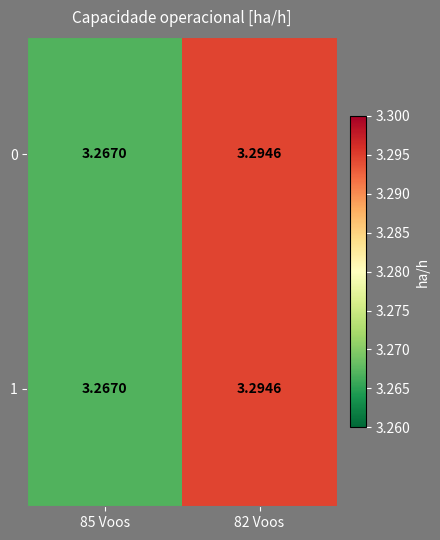

What is the smallest value displayed?

3.3